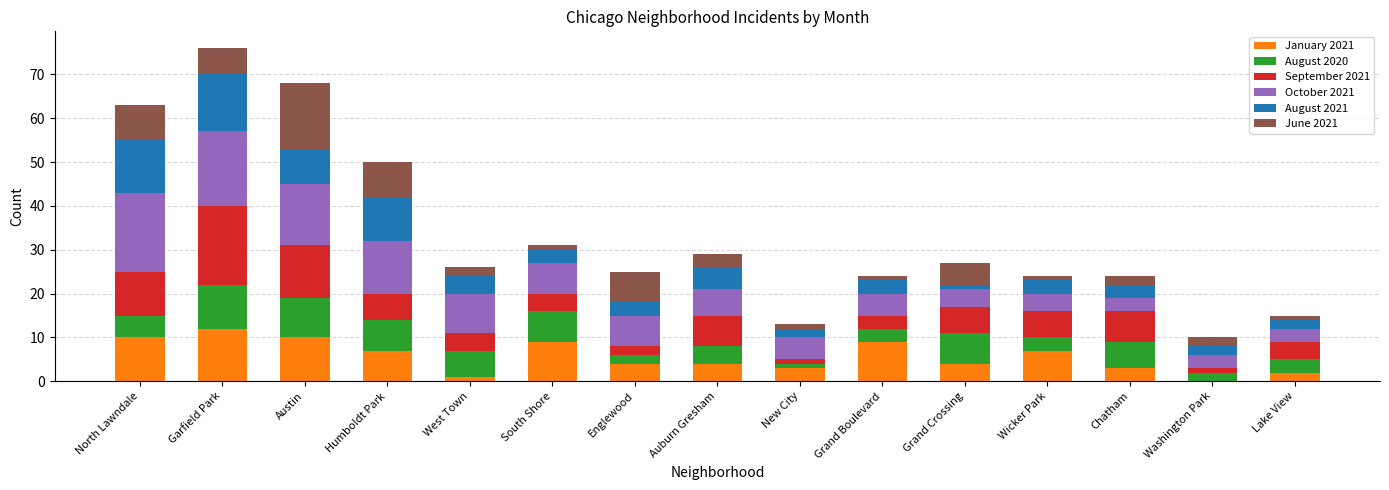

What is the sum of all January 2021 values?

85